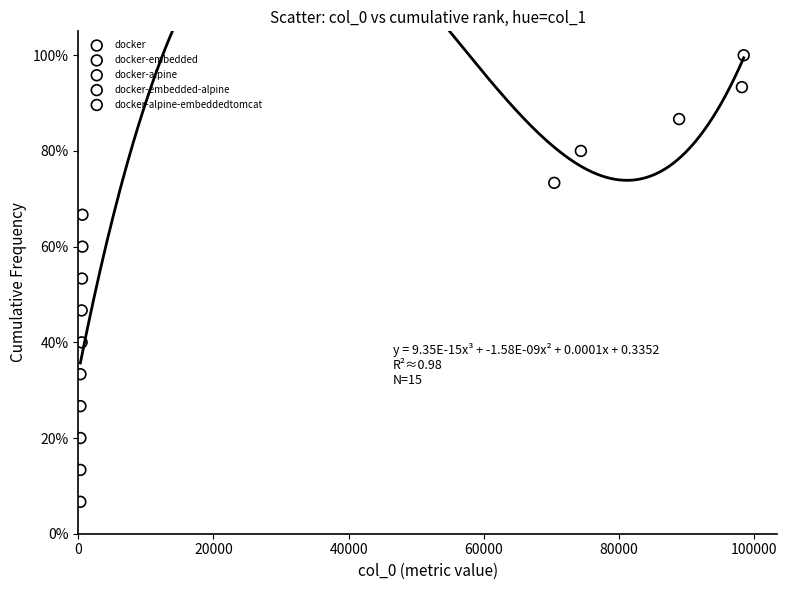

Which series reaches the maximum Y coordinate?

docker